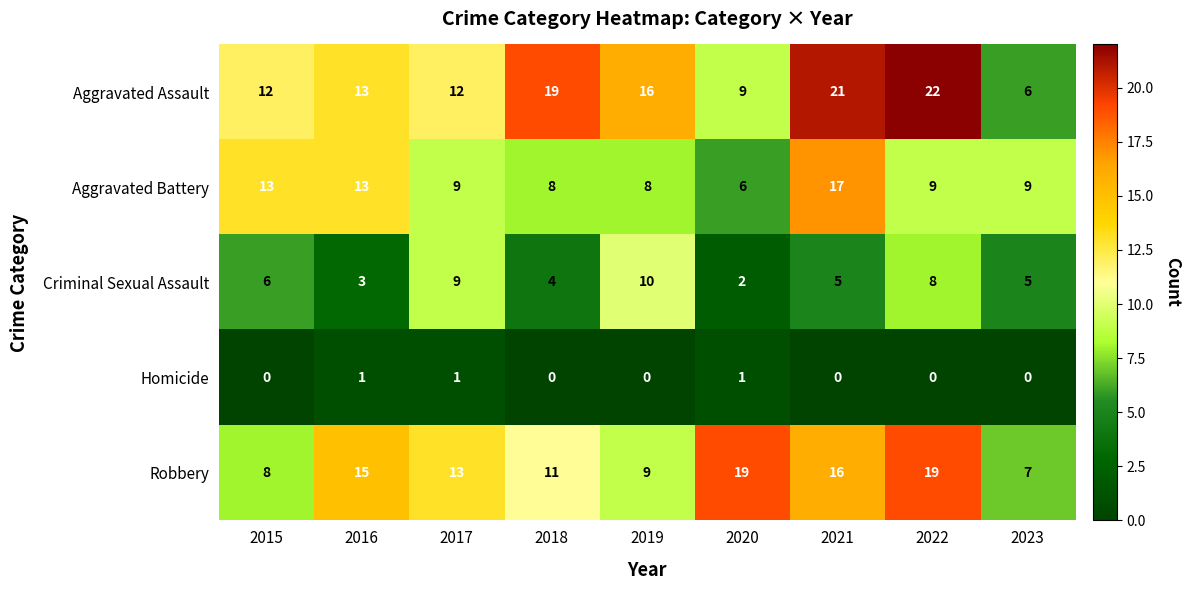

Is the value of Robbery at 2018 greater than the value of Homicide at 2022?

Yes